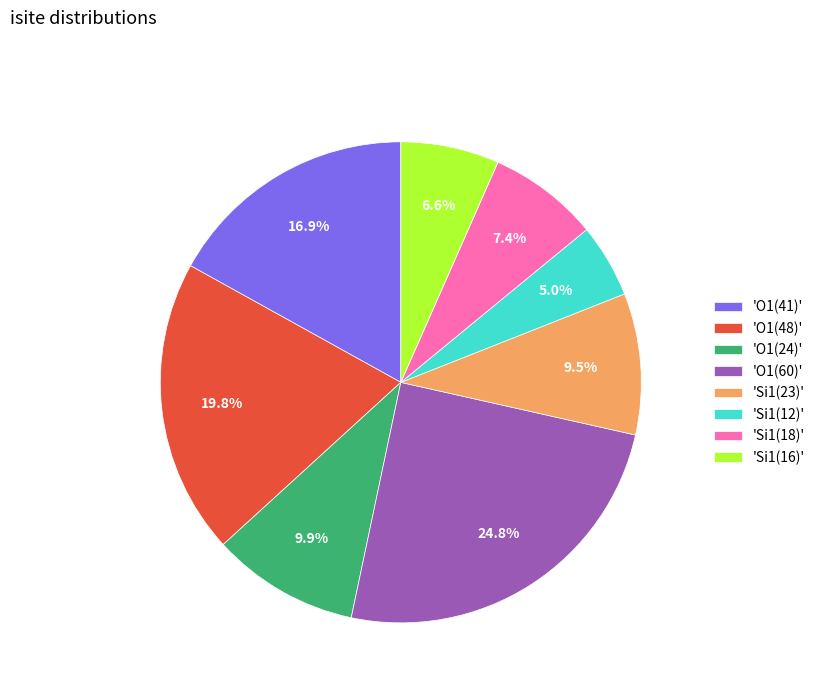

What is the ratio of the value at 'O1(60)' to the value at 'Si1(23)'?

2.6